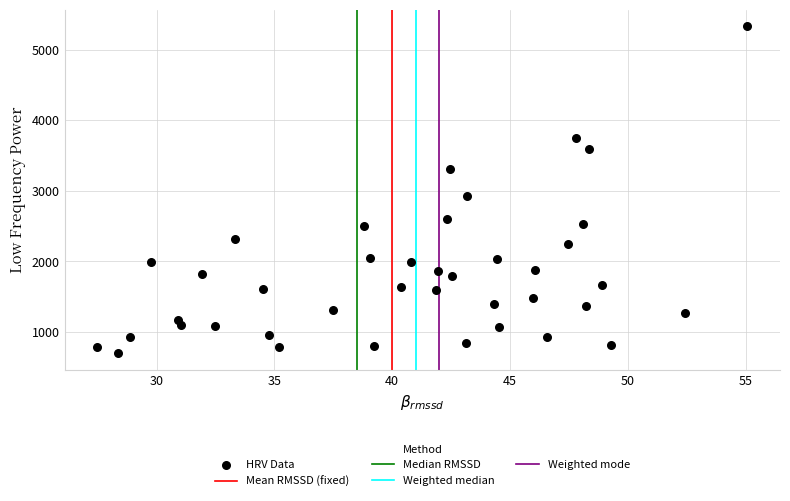

What Y value in the scatter plot is closest to 3014?

2918.2